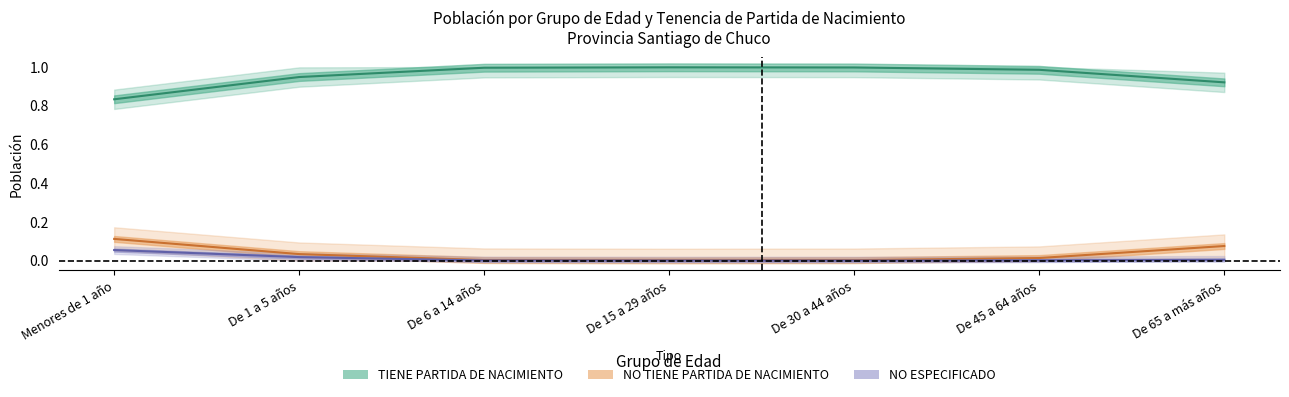

List the series in order of their peak value, highest first.

TIENE PARTIDA DE NACIMIENTO, NO TIENE PARTIDA DE NACIMIENTO, NO ESPECIFICADO